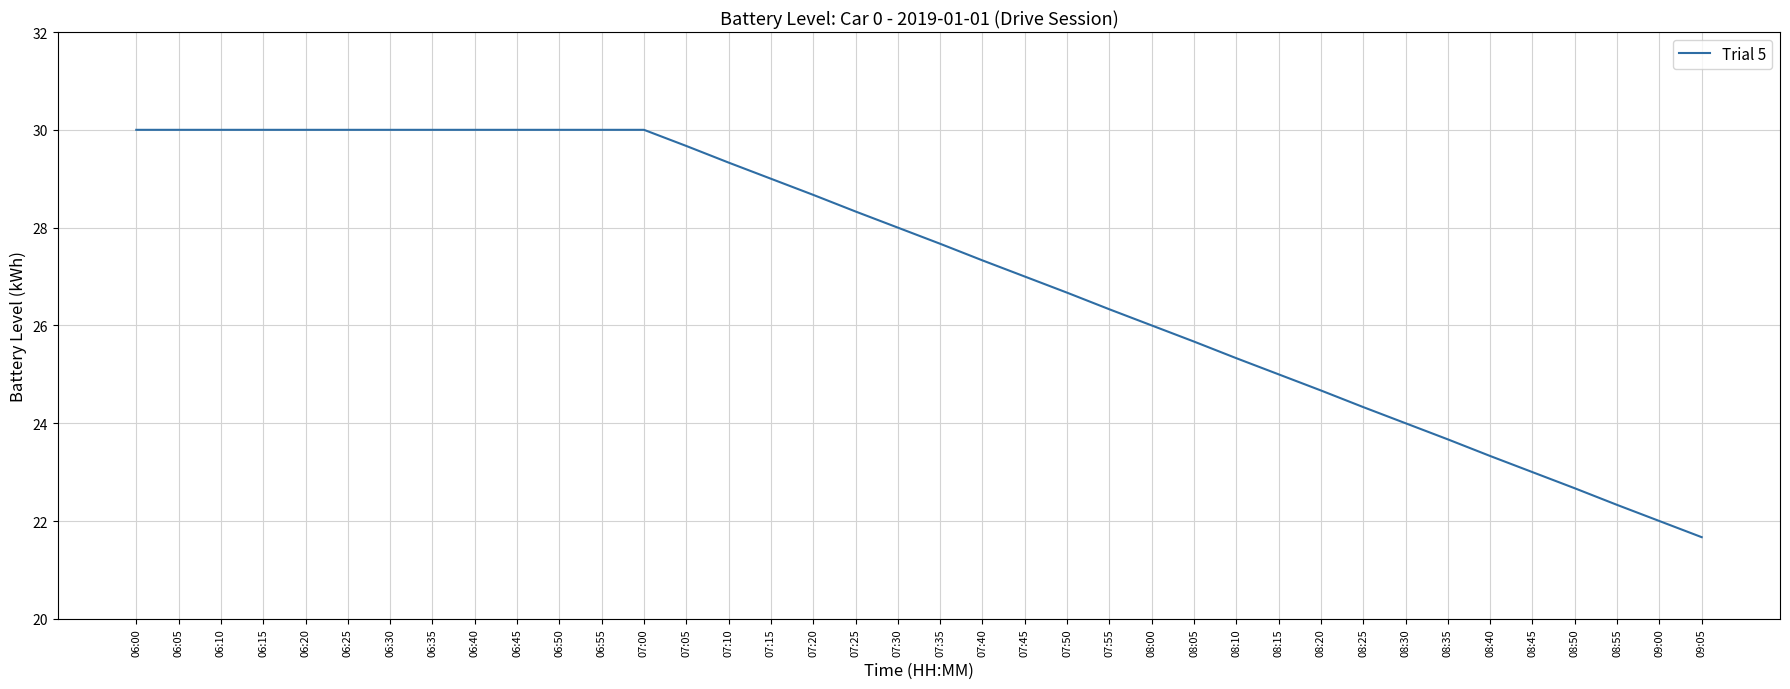

What is the change in value from 06:05 to 08:25?

-5.7